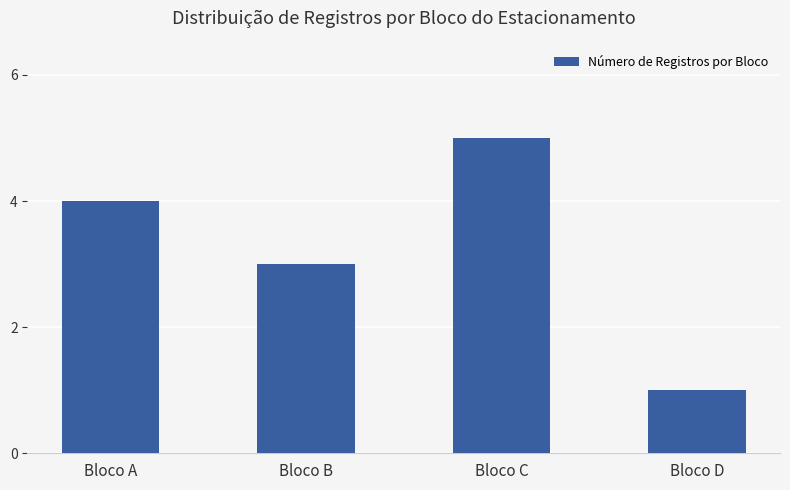

What value does the data have at Bloco B?

3